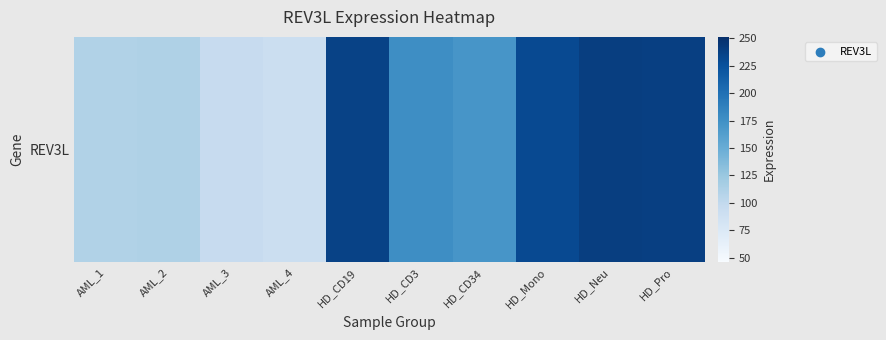

The chart shows a value of 121.9 at AML_4. True or false?

False